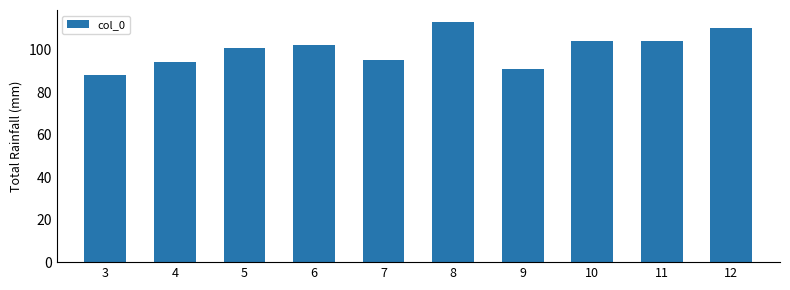

What is the sum of the values at 5 and 8?

214